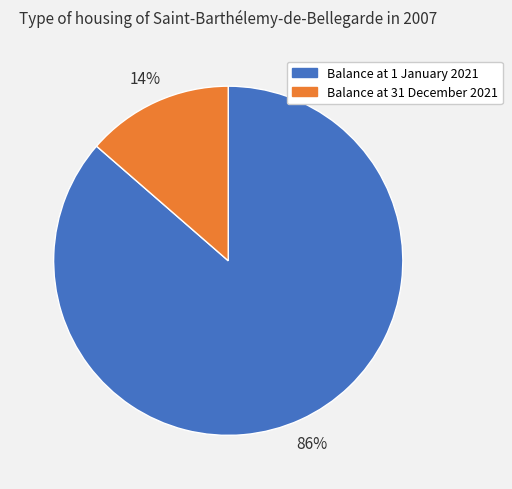

What percentage is the Balance at 1 January 2021 slice, to the nearest percent?

86%